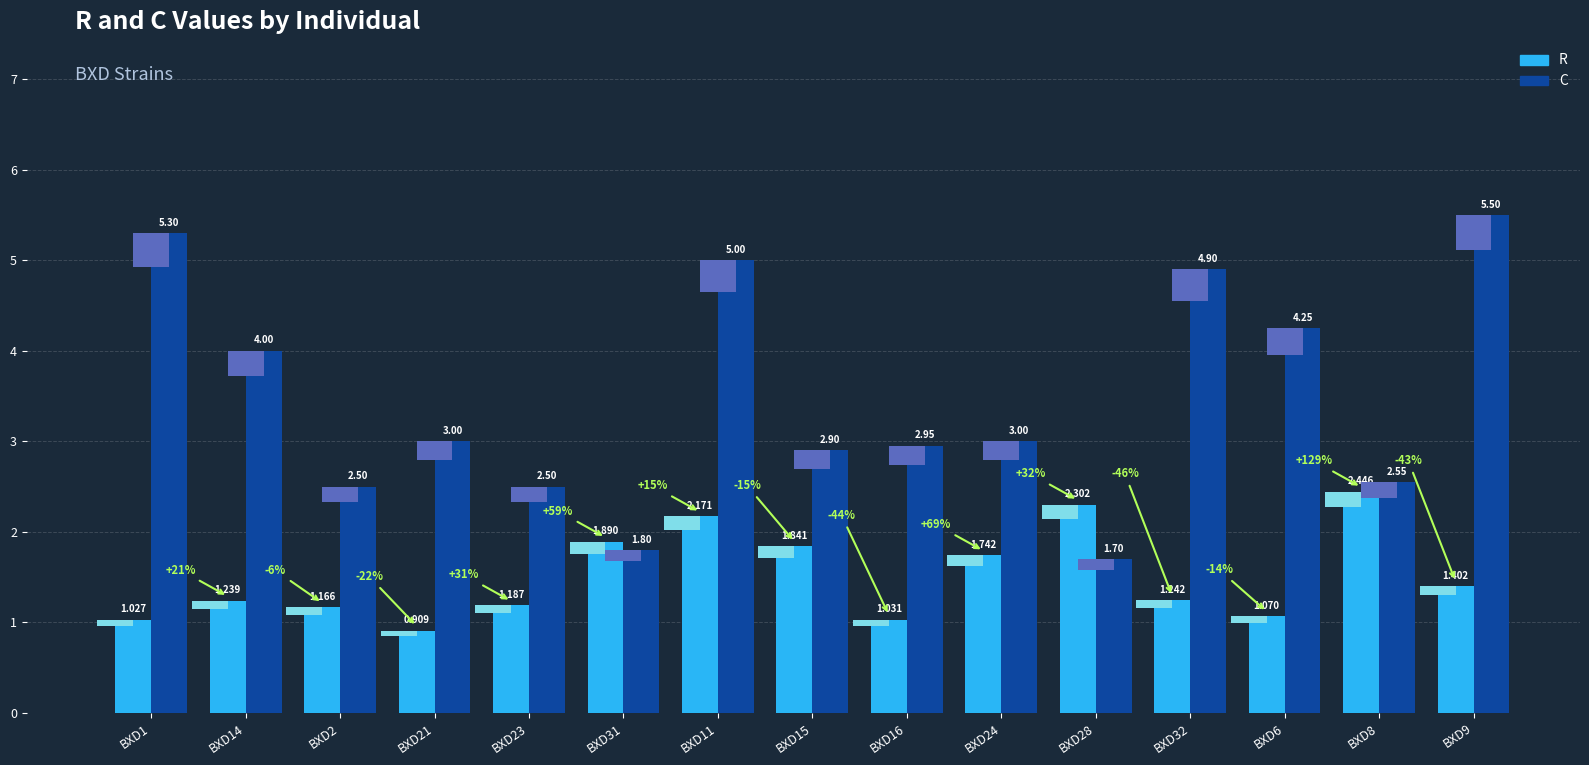

True or false: C has a value of 5.3 at BXD1.

True